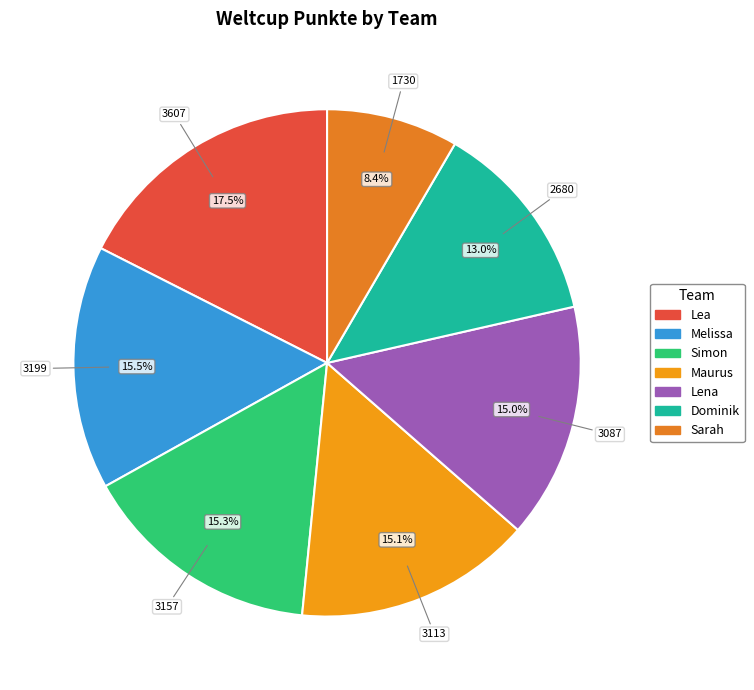

What percentage is the Lena slice, to the nearest percent?

15%